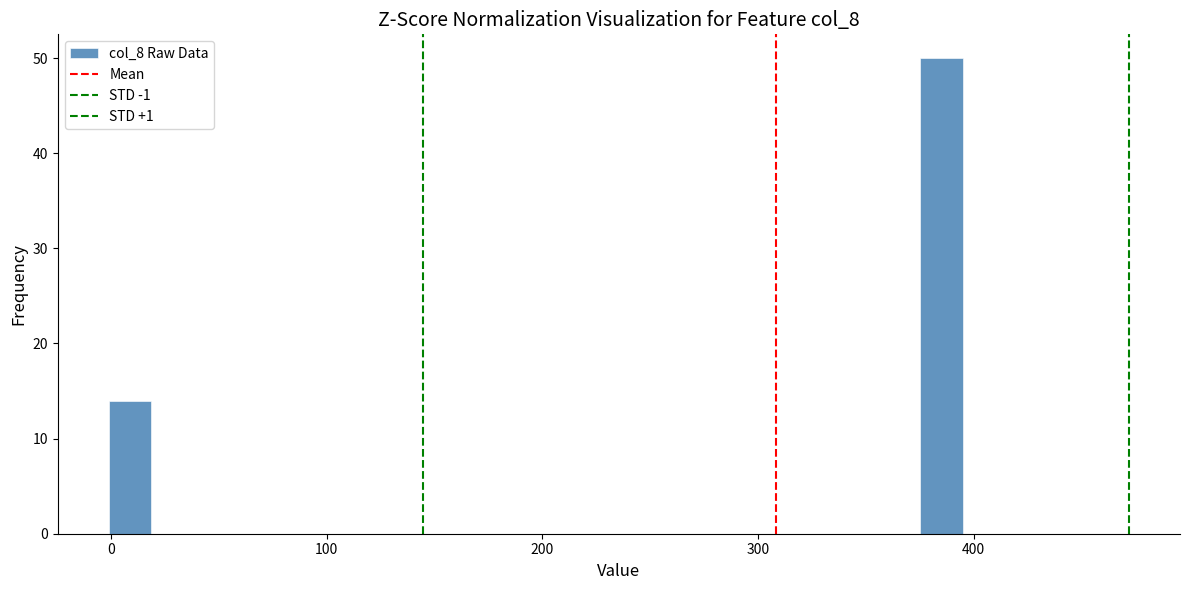

Read against the x-axis, roughly where is the centre of the tallest bar?

390